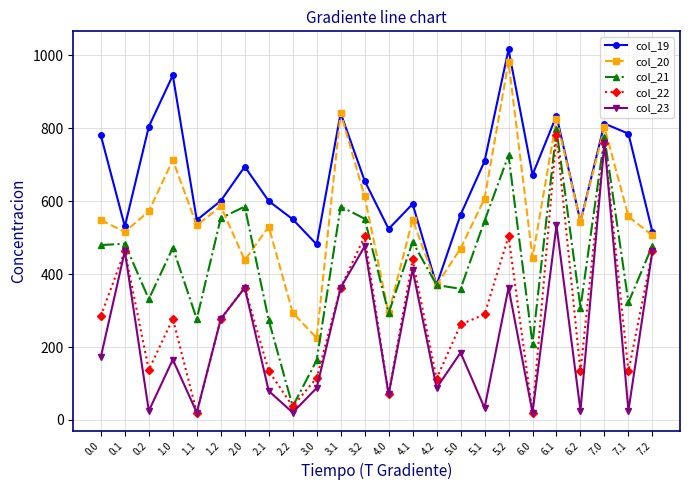

Which series has the largest total across all categories?

col_19